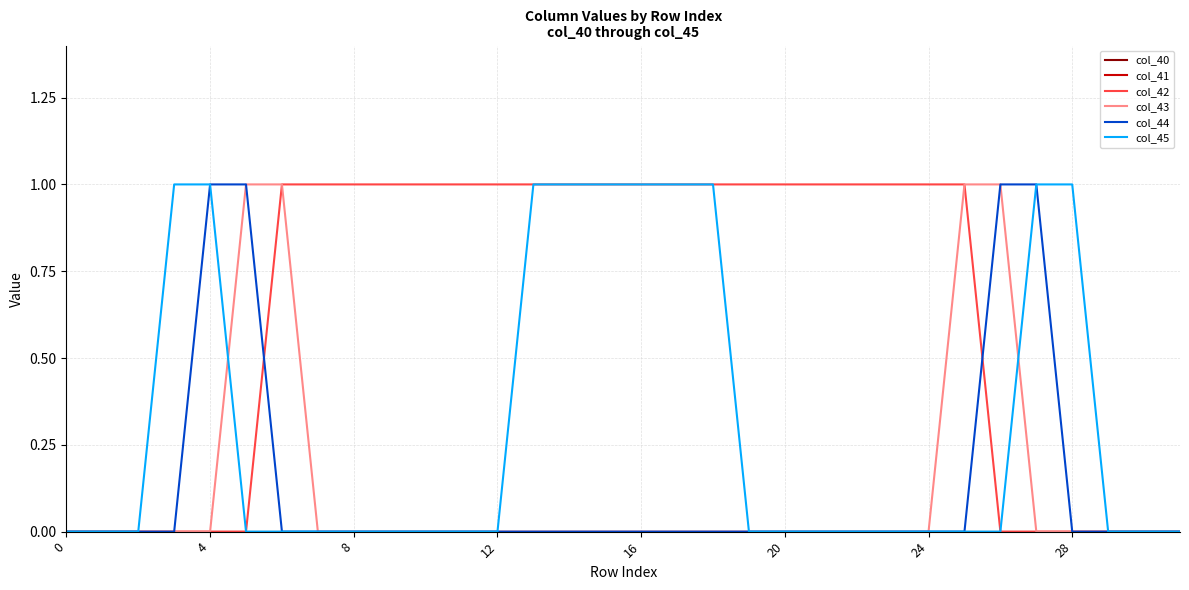

Which series ends up on top after the final intersection of col_43 and col_45?

col_45